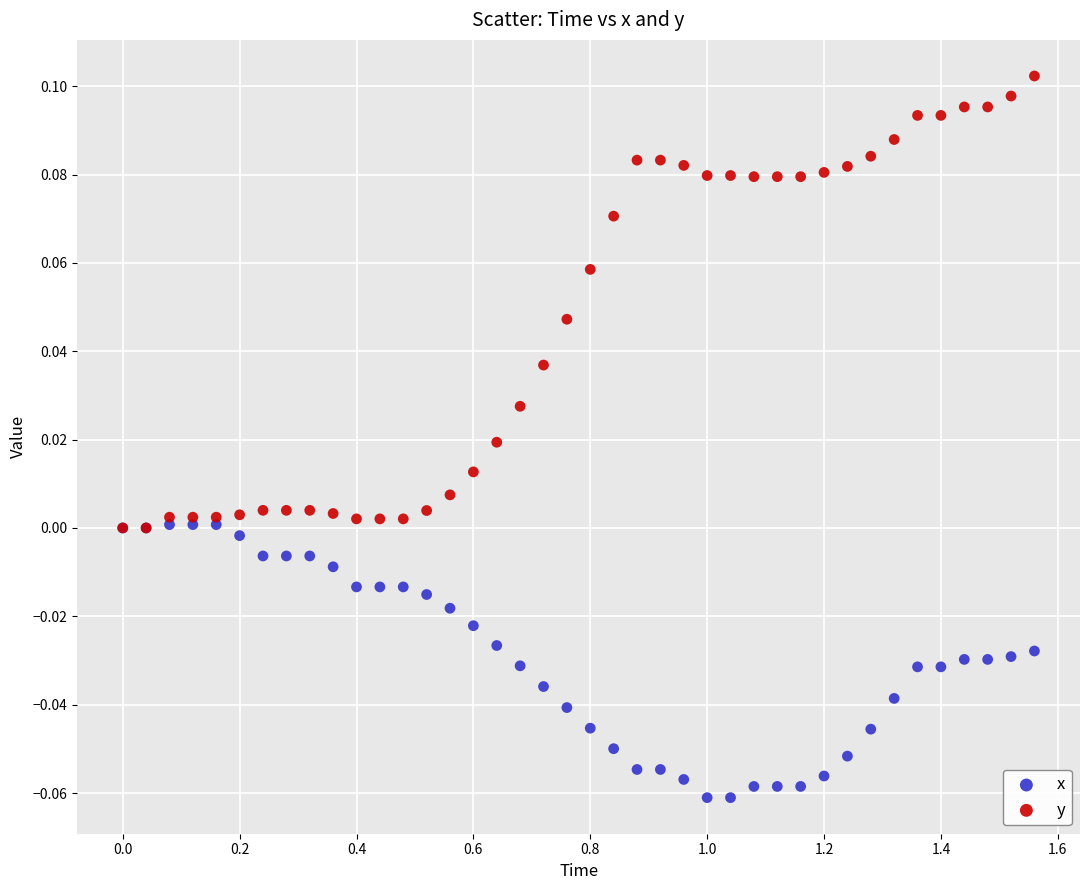

Which series reaches the minimum Y coordinate?

x